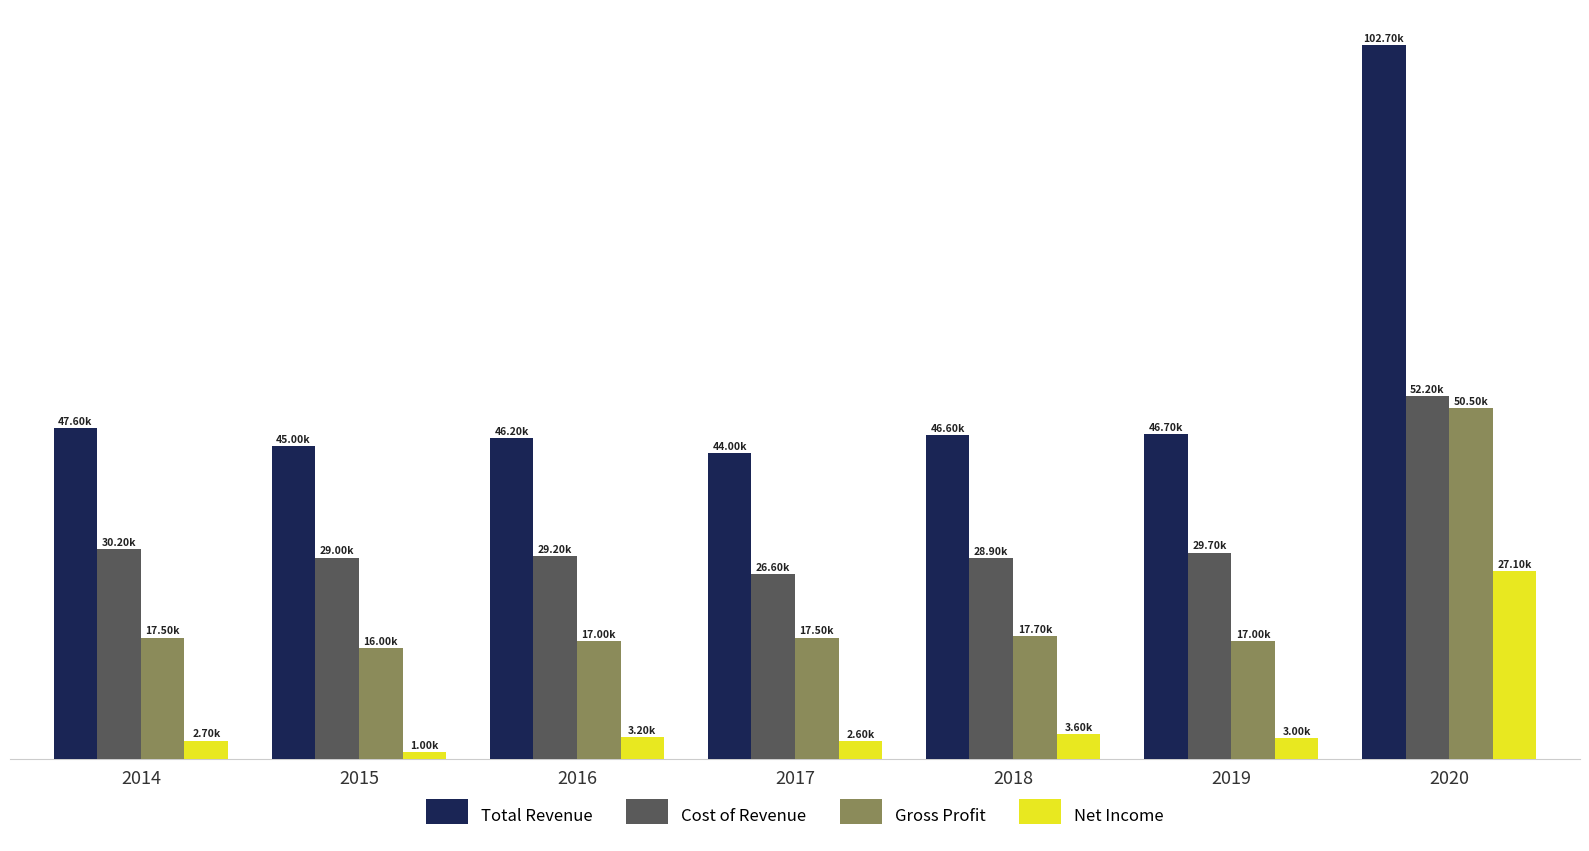

Is the value of Net Income at 2015 greater than the value of Total Revenue at 2019?

No